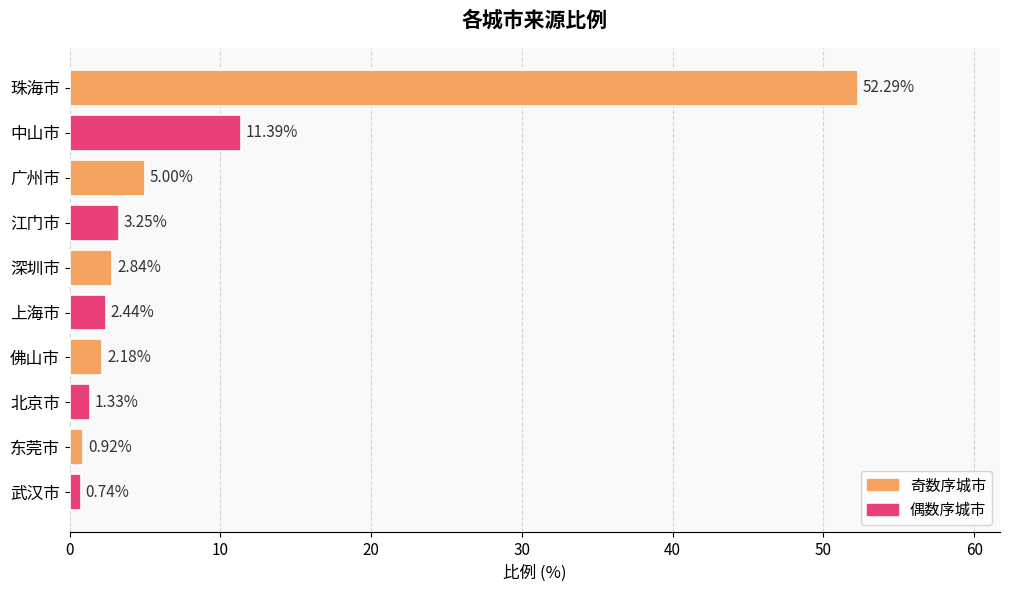

What is the sum of the values at 武汉市 and 江门市?

4.0